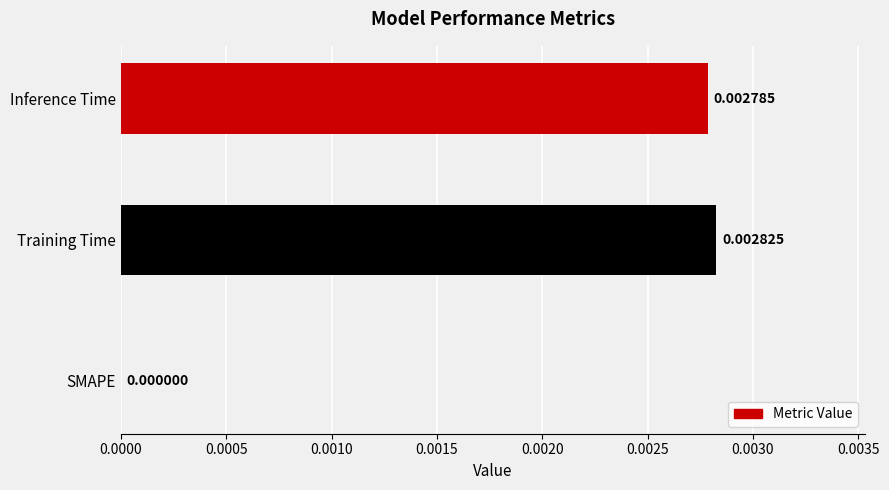

Which has a higher value, SMAPE or Inference Time?

Inference Time